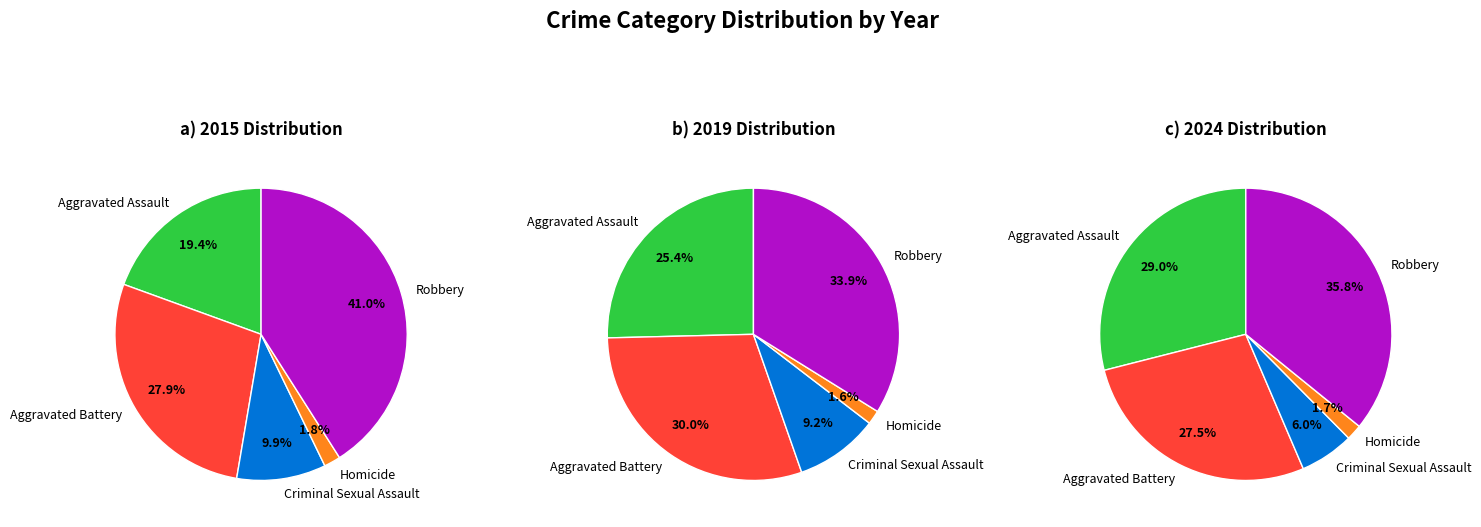

What percentage is NOT represented by Robbery?

59.0%